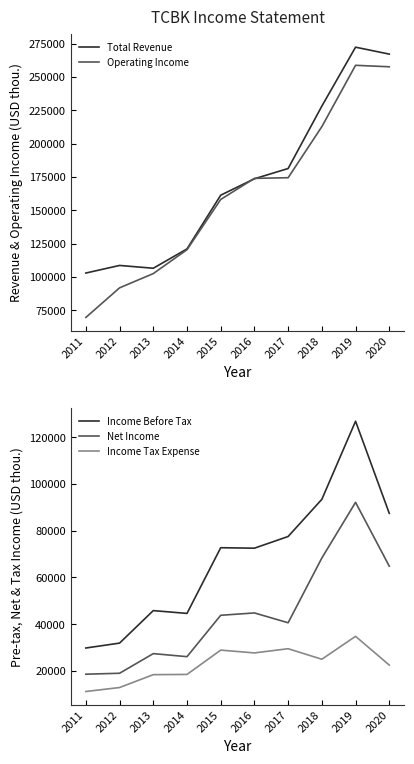

What is the difference between the Operating Income values at 2013 and 2016?

71400